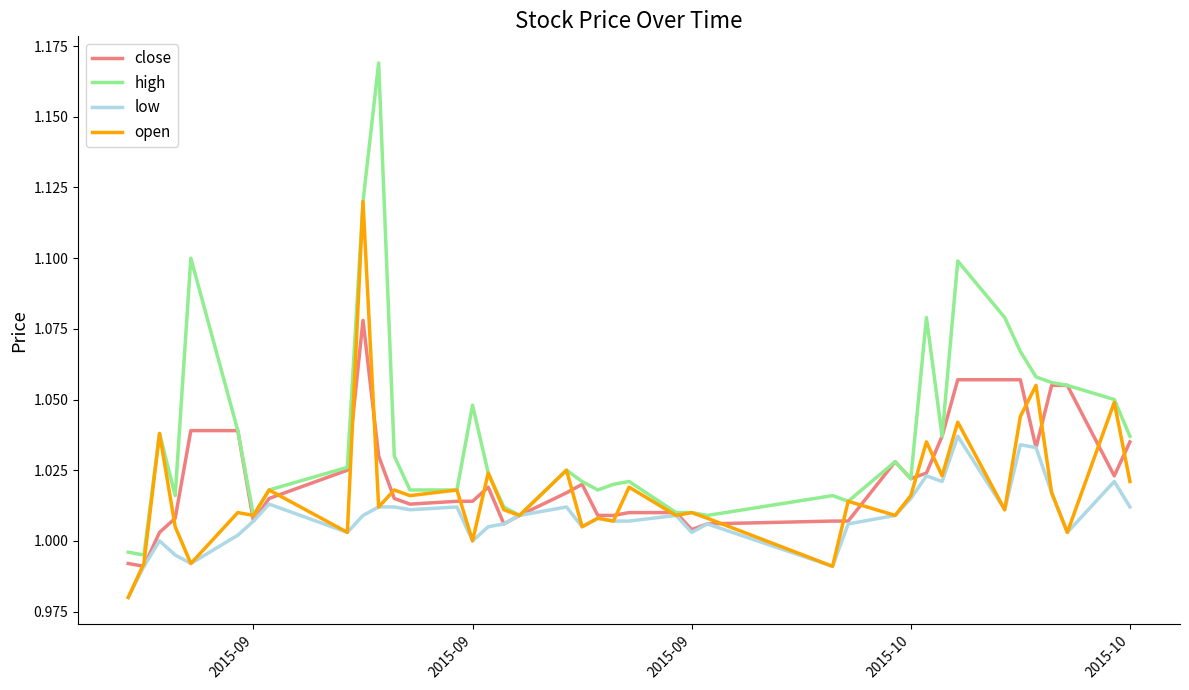

What is the difference between the maximum and minimum values in the open series?

0.1